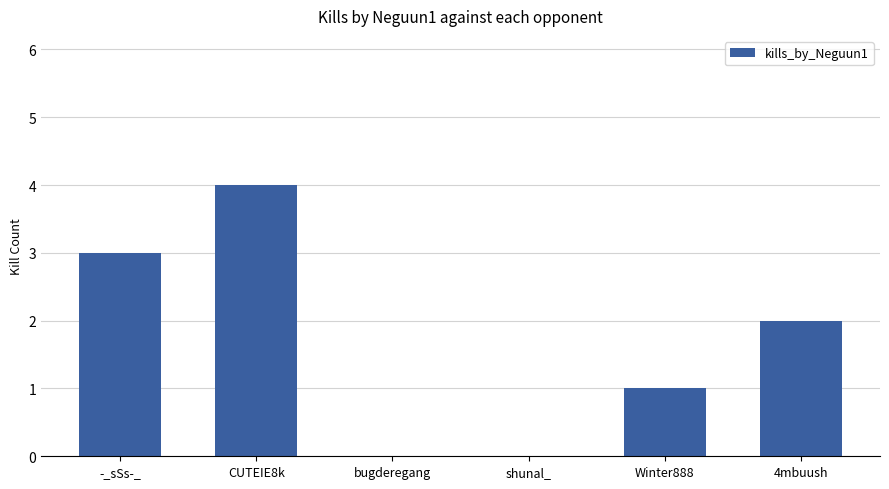

The chart shows a value of 2 at 4mbuush. True or false?

True